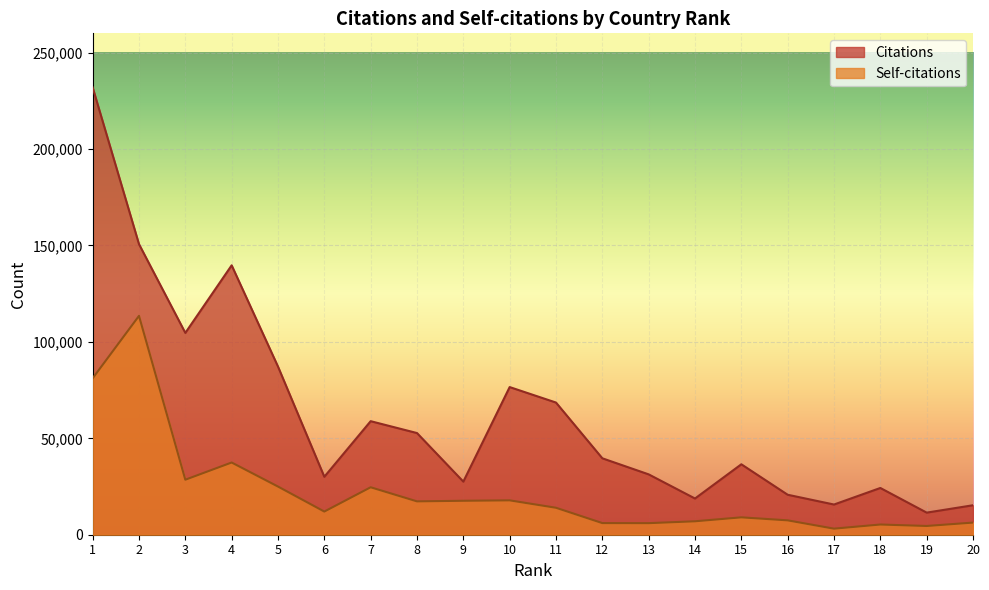

How many interior local valleys does the Citations series have?

6